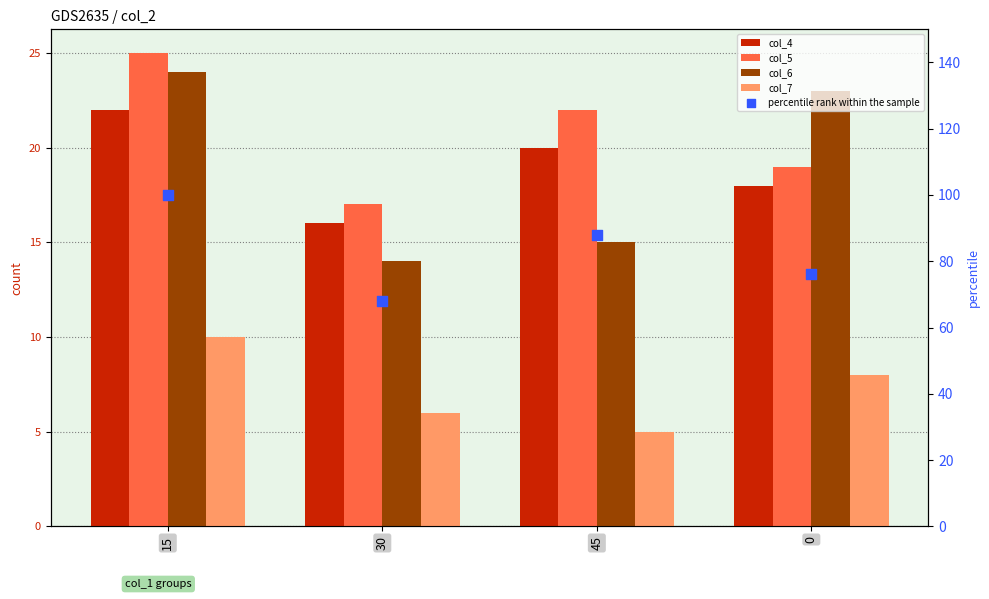

What are all the series names shown in the legend?

col_4, col_5, col_6, col_7, percentile rank within the sample